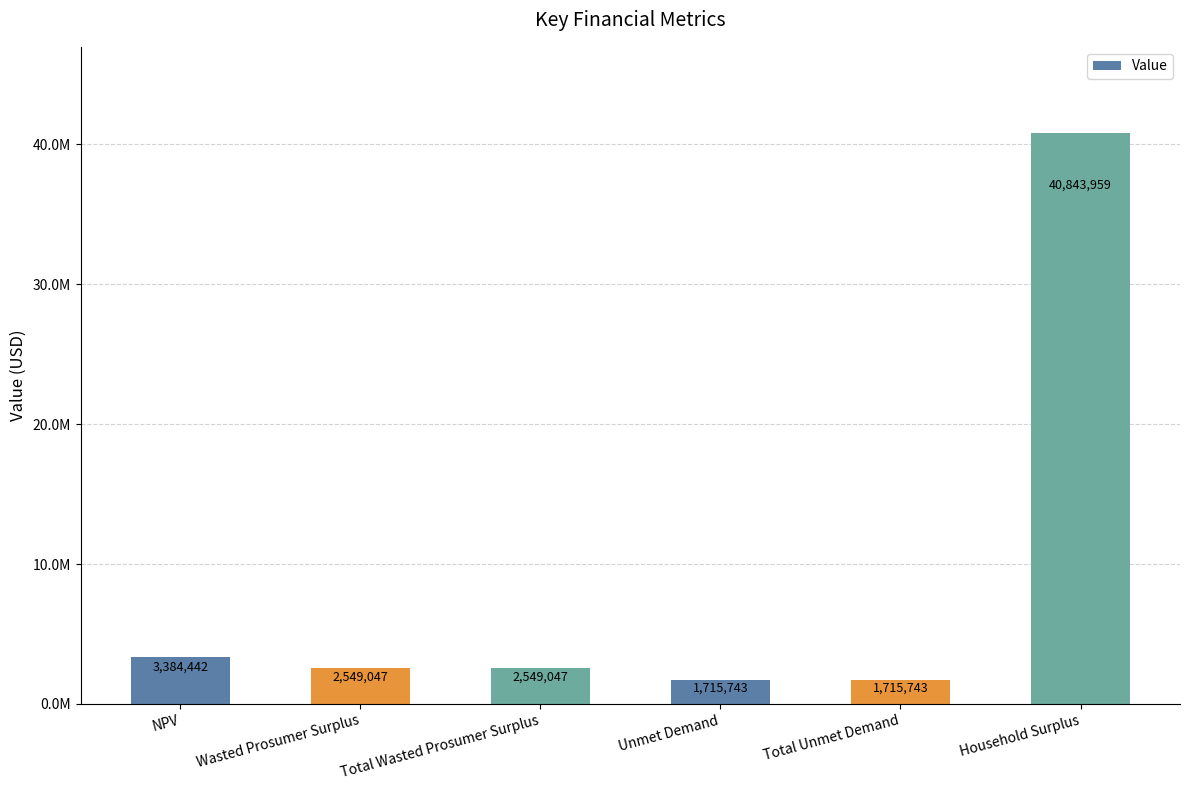

Reading left to right, transcribe all the data shown in this chart.

3384441.8	2549047.0	2549047.0	1715742.6	1715742.6	40843959.0